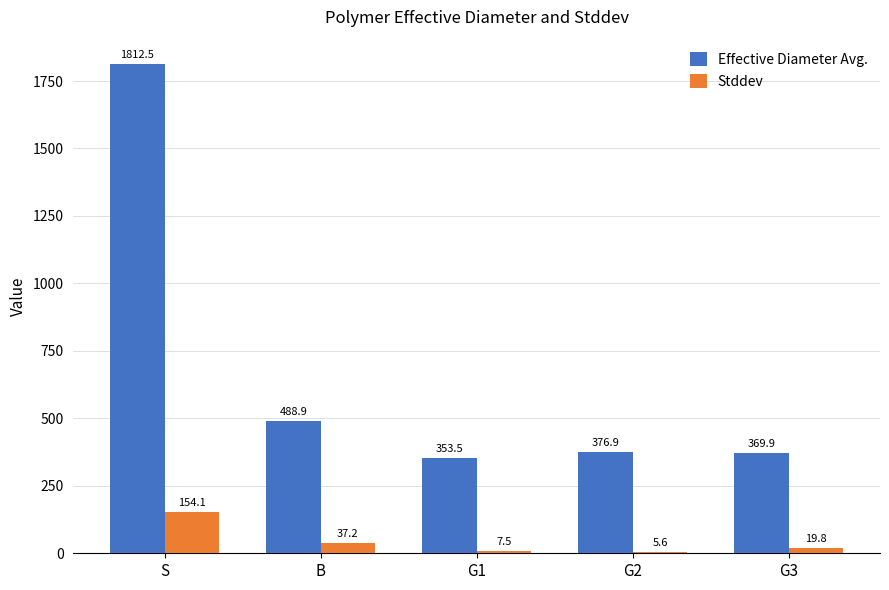

What is the approximate value of Effective Diameter Avg. at B?

488.9